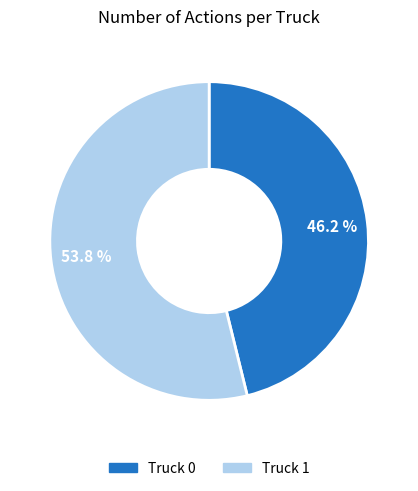

Rank the categories by value from lowest to highest.

Truck 0, Truck 1